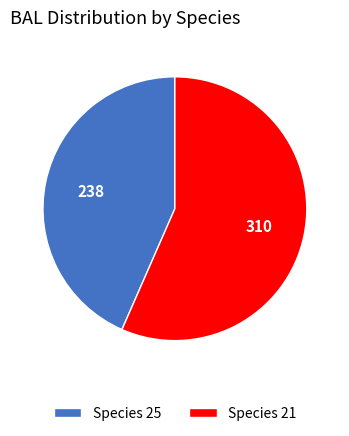

What is the largest slice in the pie chart?

Species 21